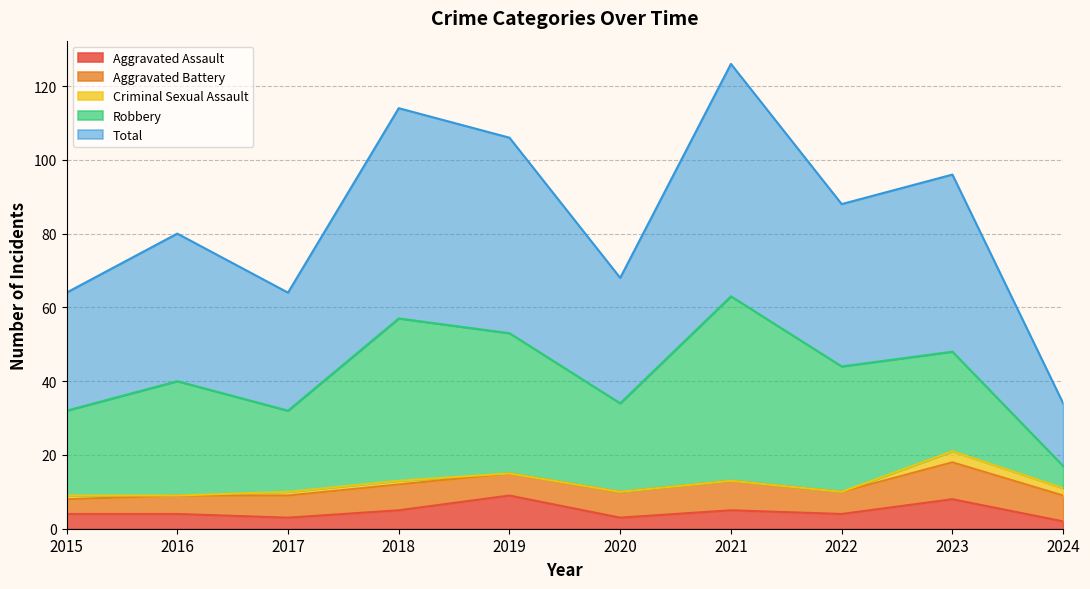

What are all the series names shown in the legend?

Aggravated Assault, Aggravated Battery, Criminal Sexual Assault, Robbery, Total